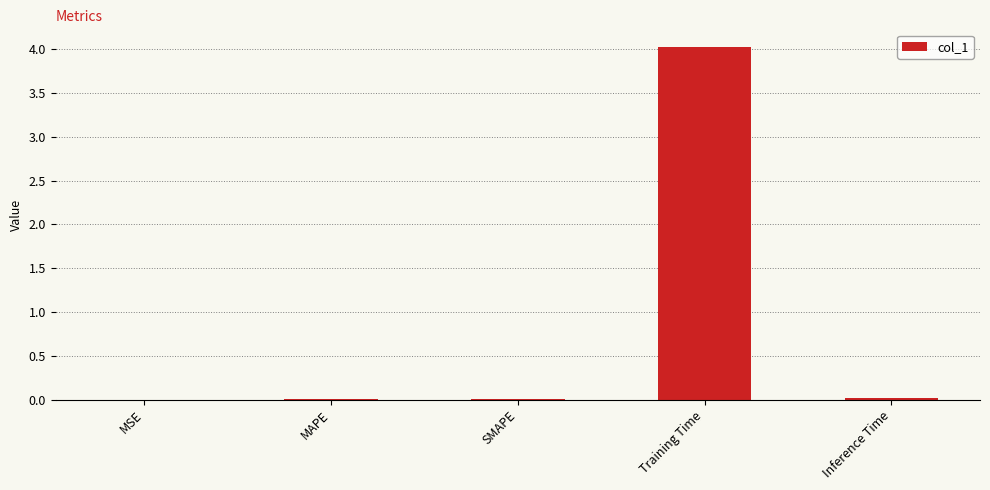

Which category has the highest value across all series?

Training Time